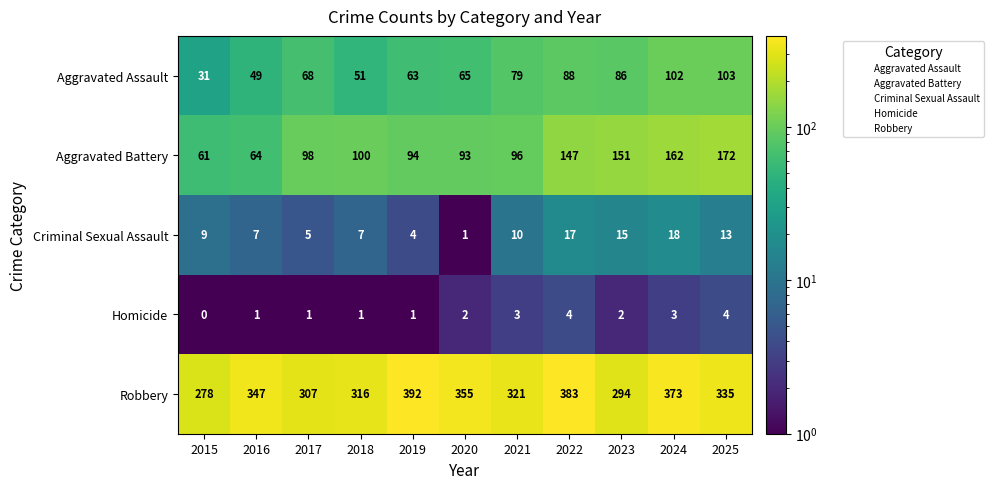

The Homicide series shows 1 at 2016. True or false?

True